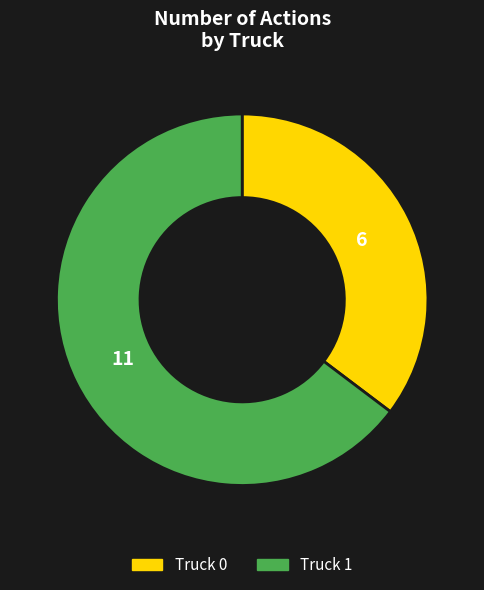

The Truck 0 slice represents 42% of the pie. True or false?

False